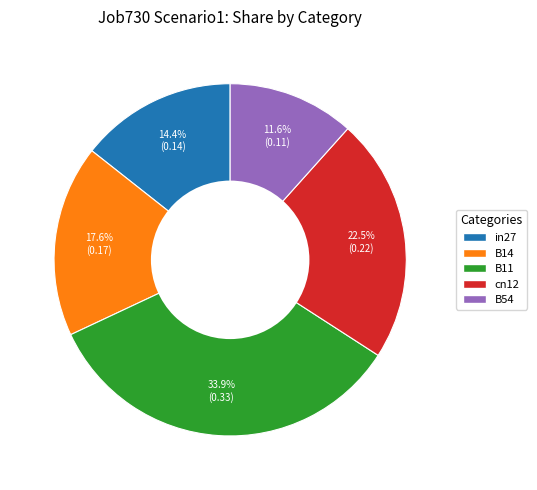

Is in27 the majority of the pie?

No